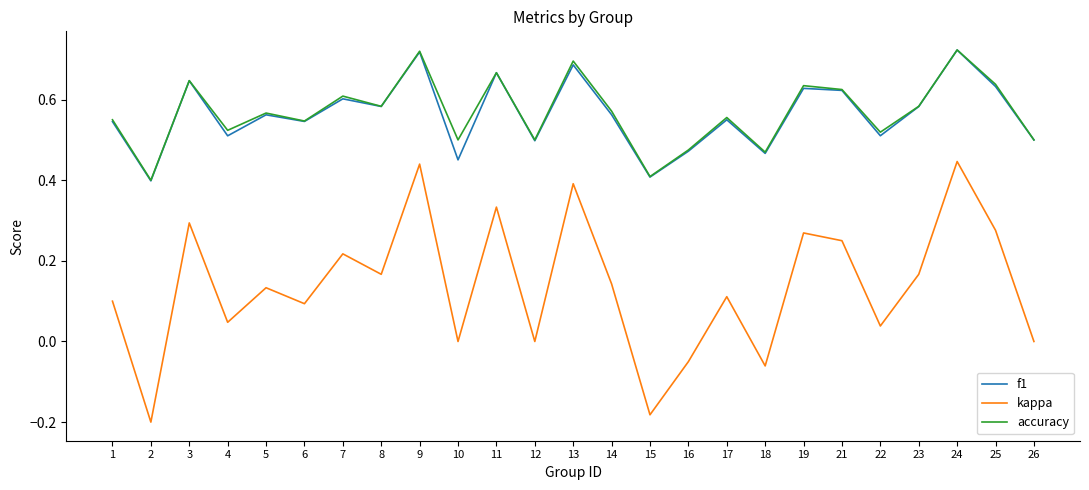

The value of f1 at 2 is 0.4. True or false?

True